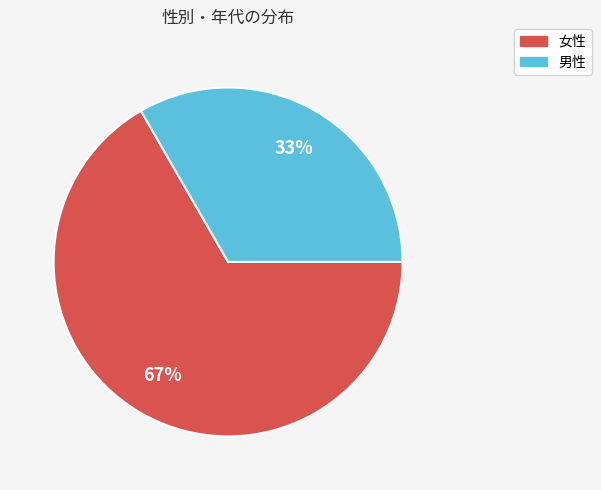

What percentage is the 女性 slice, to the nearest percent?

67%